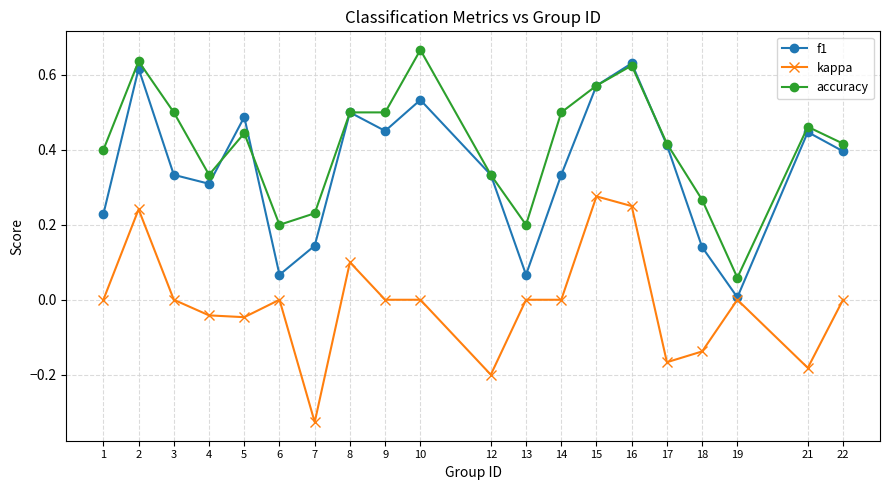

At how many categories does at least one series exceed 0?

20